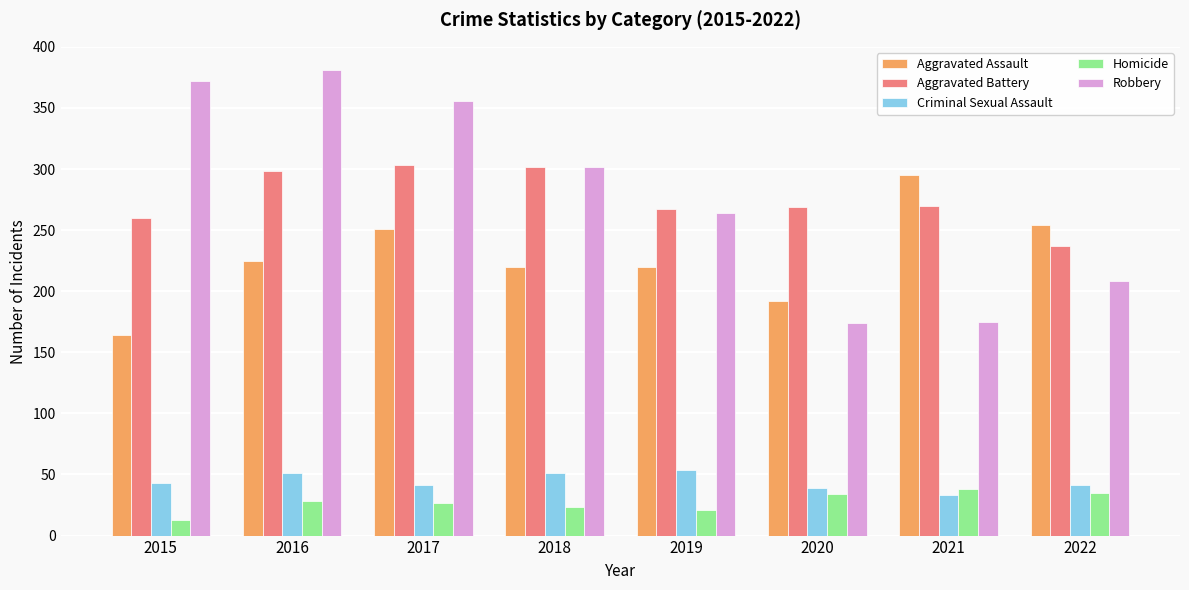

Between 2020 and 2021, which series saw the biggest shift?

Aggravated Assault